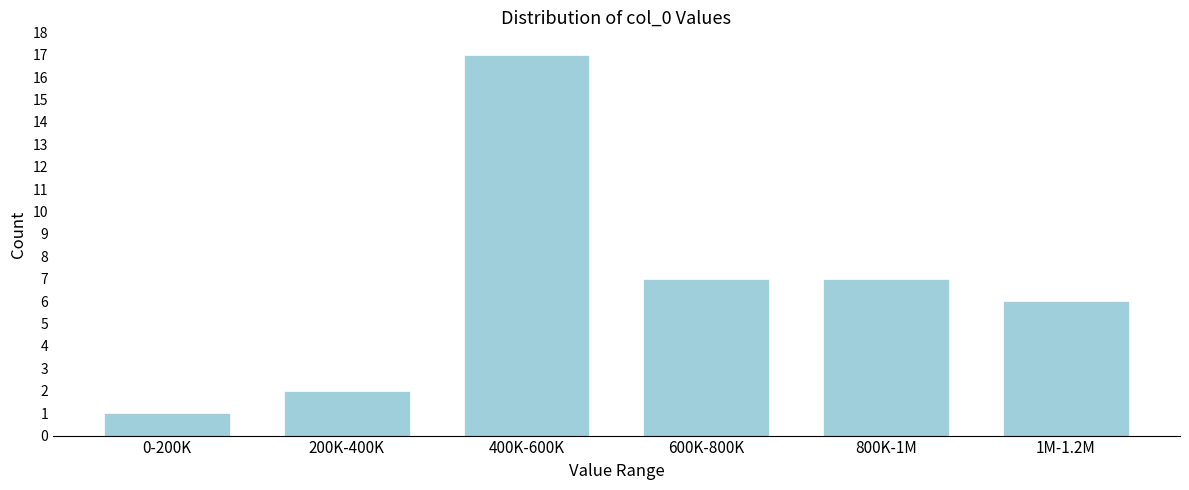

Reading left to right, transcribe all the data shown in this chart.

0-200K=1	200K-400K=2	400K-600K=17	600K-800K=7	800K-1M=7	1M-1.2M=6